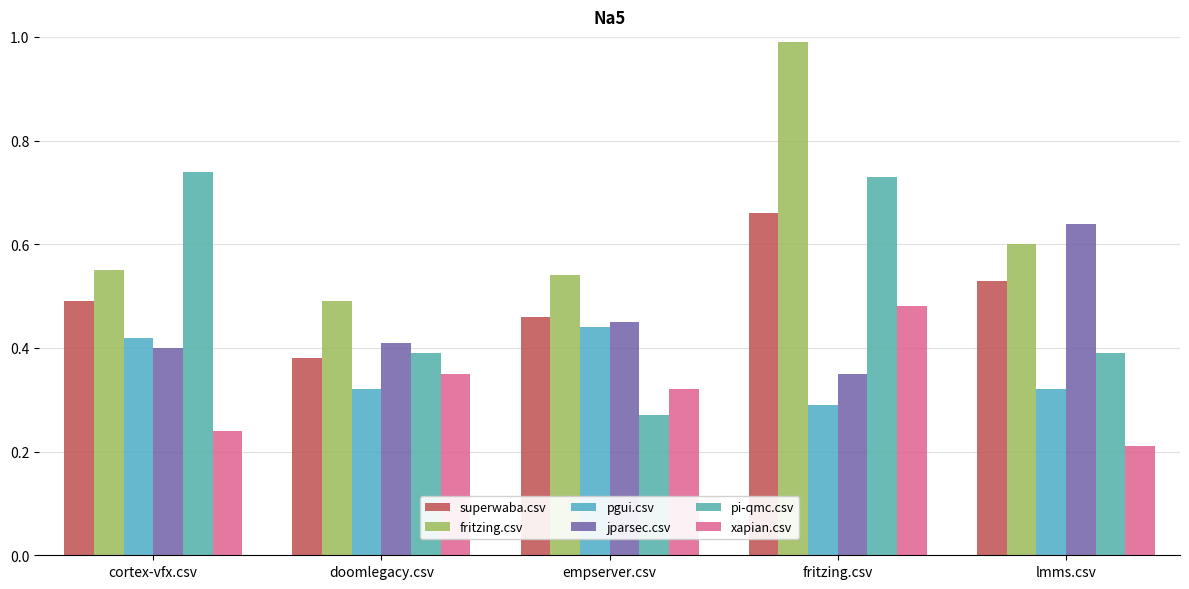

What are all the series names shown in the legend?

superwaba.csv, fritzing.csv, pgui.csv, jparsec.csv, pi-qmc.csv, xapian.csv